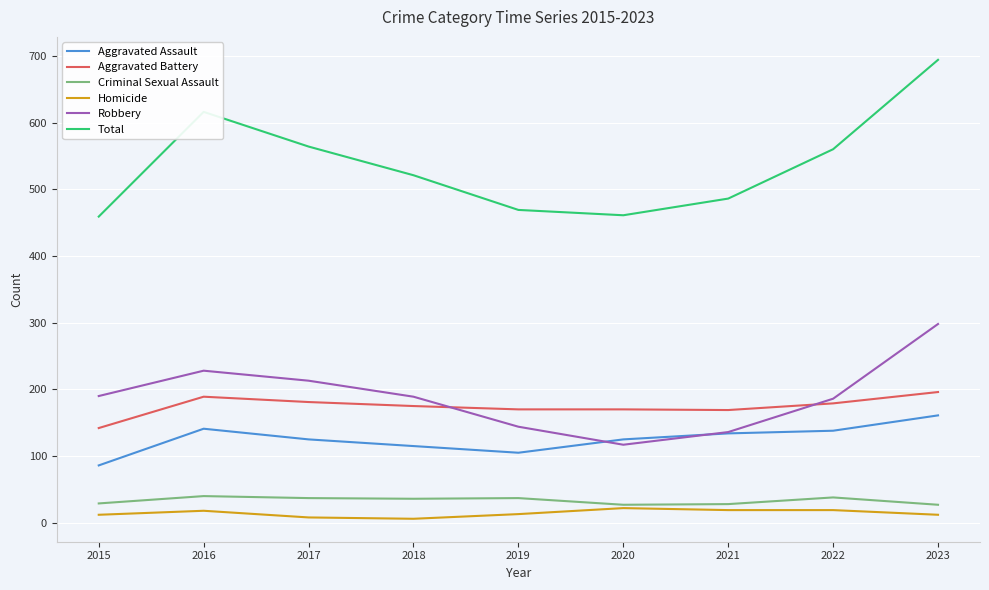

Does the chart display data point markers on the line(s)?

No